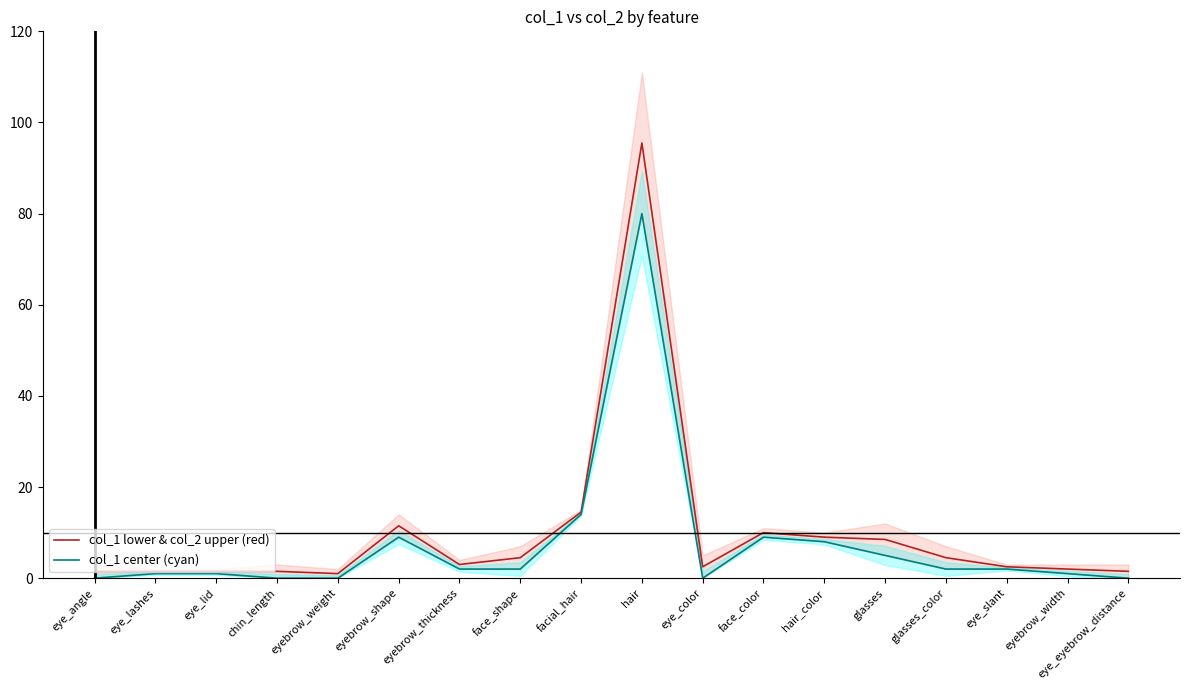

Is it true that col_1 lower & col_2 upper (red) equals 2.5 at eye_slant?

True